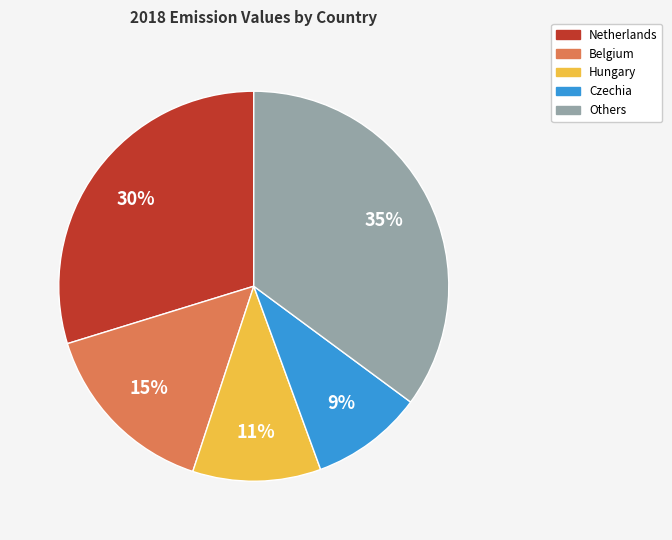

Which category has the smallest portion of the pie?

Czechia